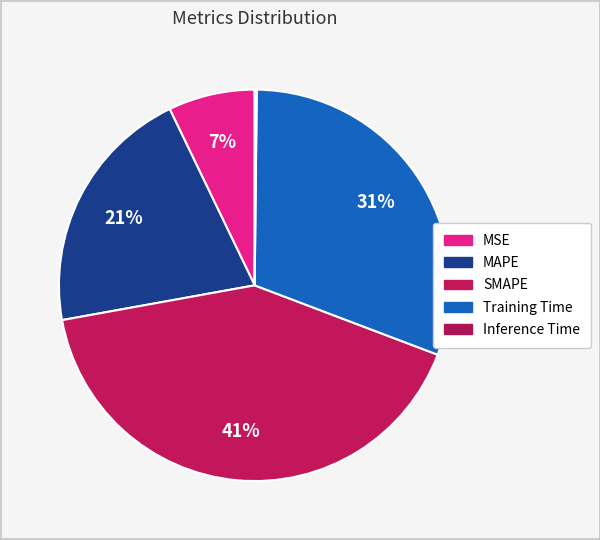

Count the number of slices in the pie.

5